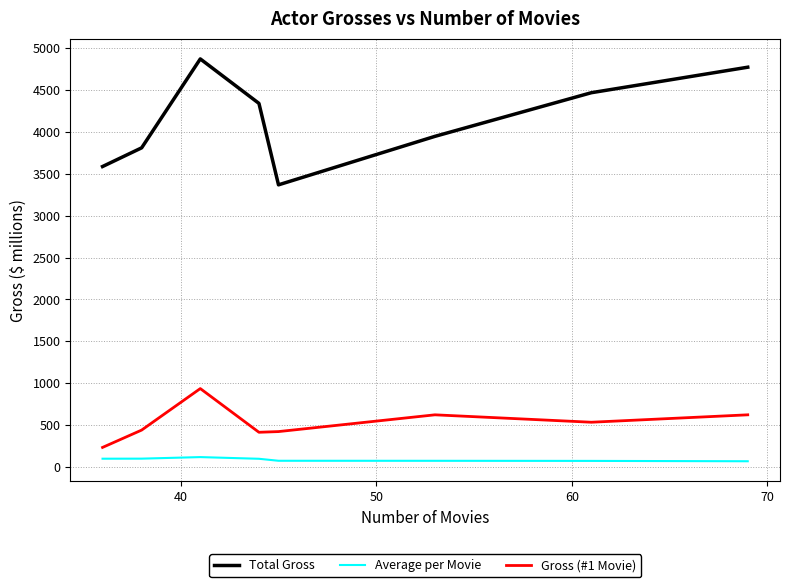

In Total Gross, how many points are higher than both neighbors (excluding endpoints)?

1